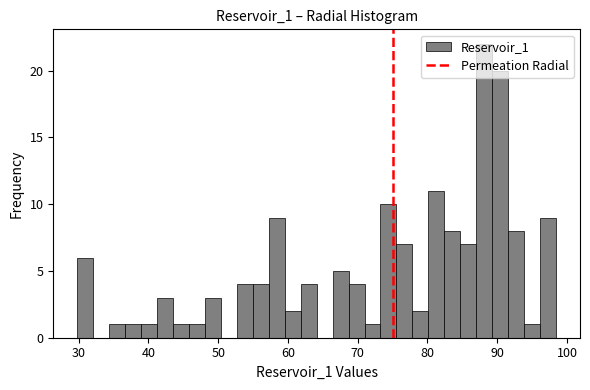

Around what value on the x-axis is the tallest bar? Give the approximate position of its centre, as read against the axis.

88